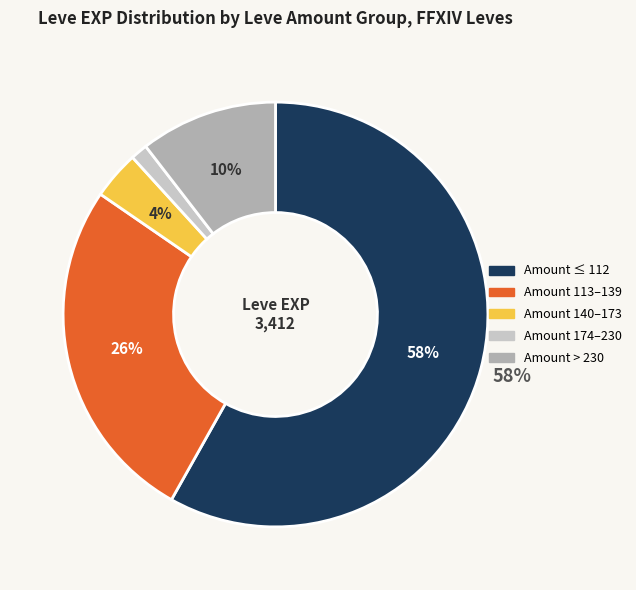

Is there any slice that represents more than half of the pie?

Yes